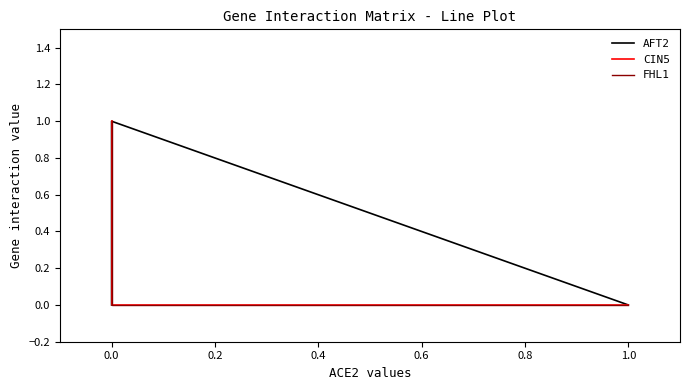

Does the chart have visible grid lines?

No